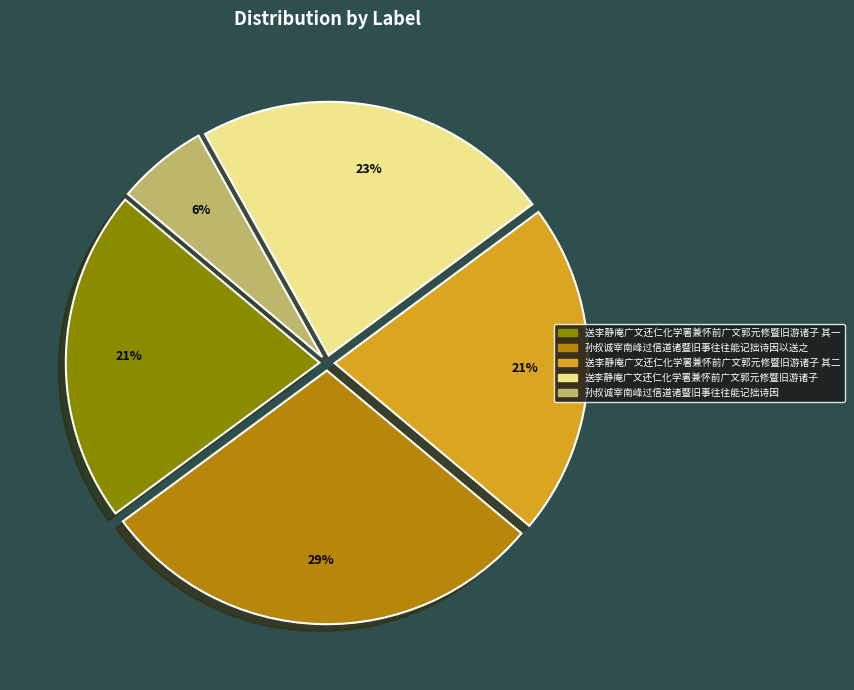

Is there any slice that represents more than half of the pie?

No